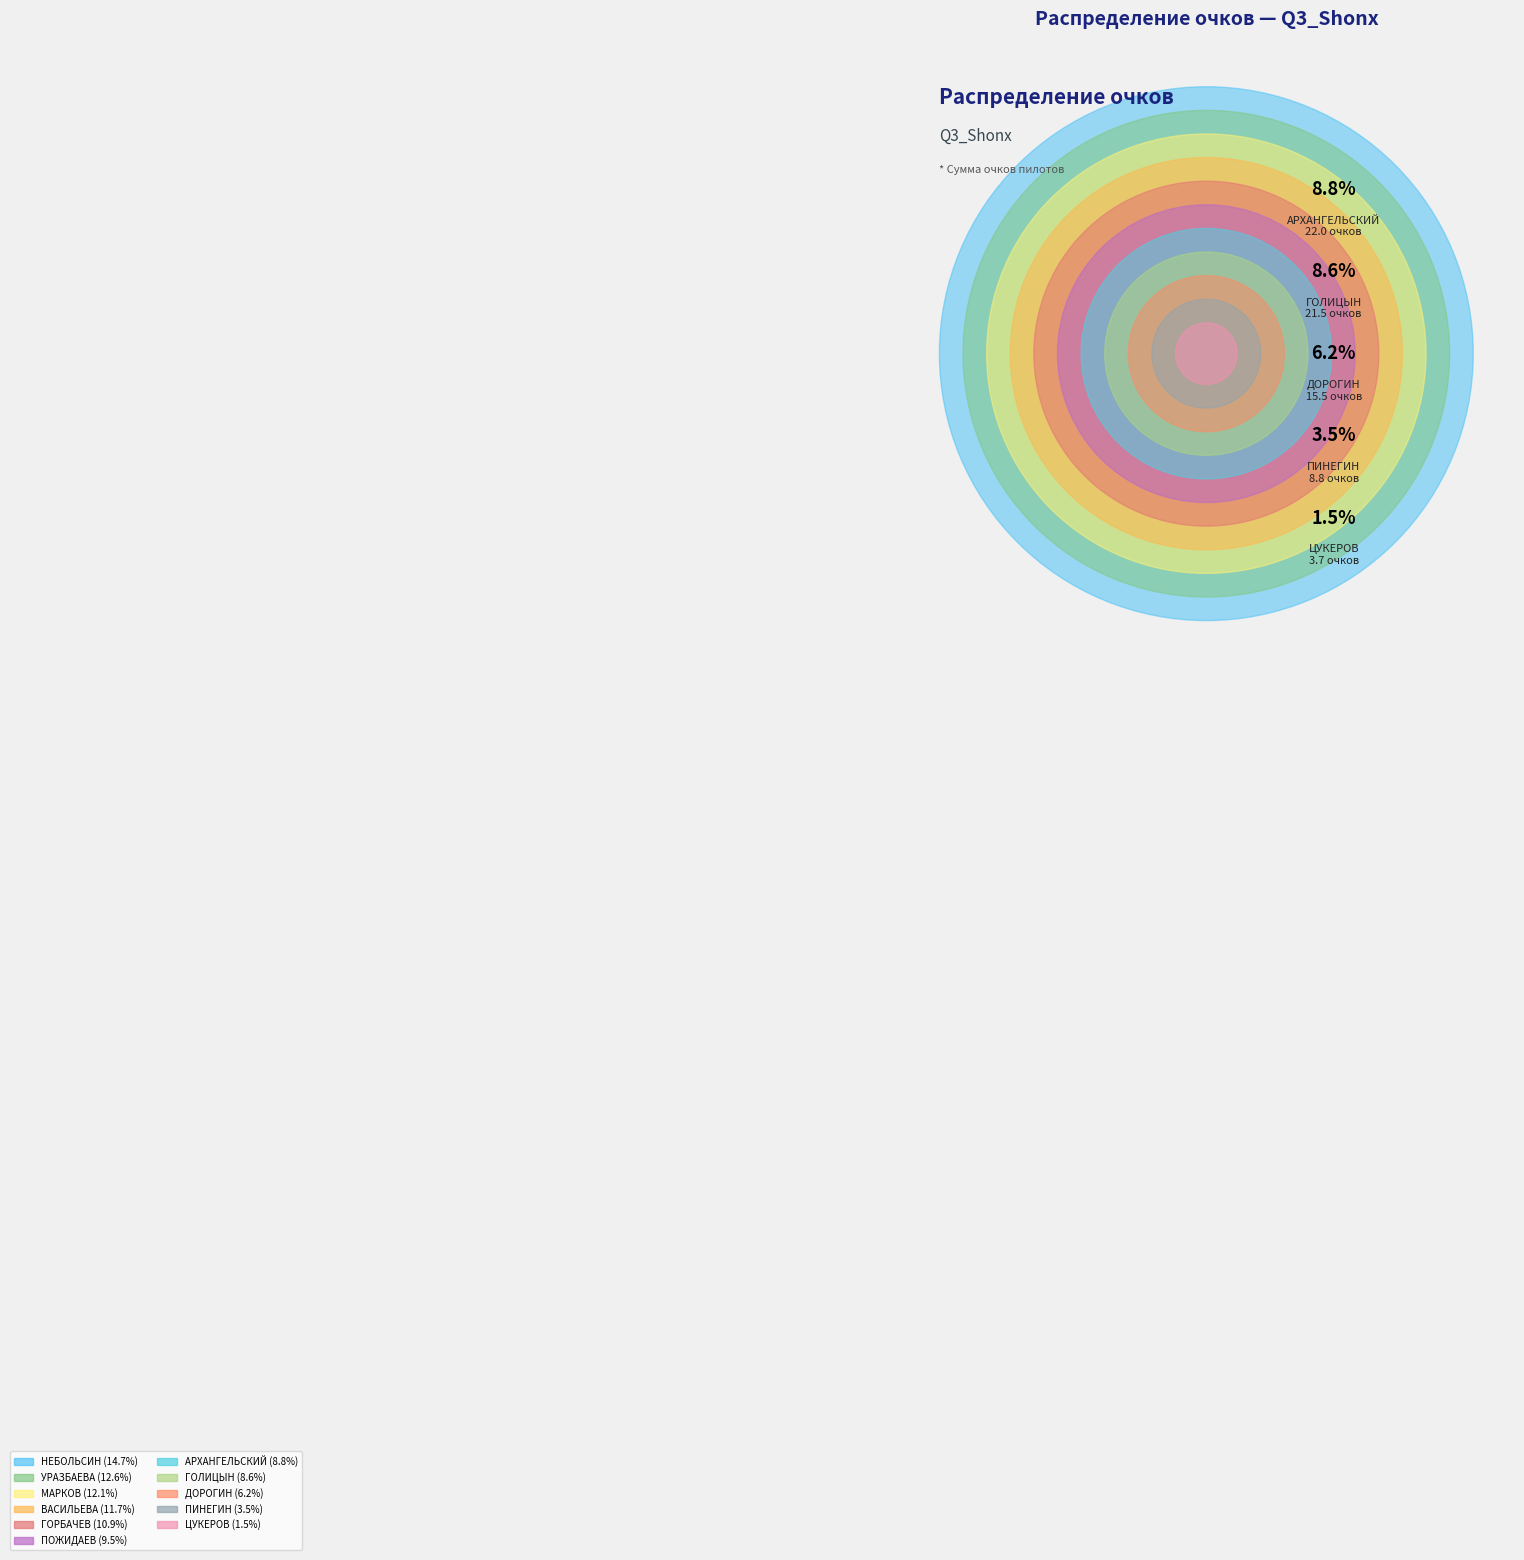

True or false: ГОРБАЧЕВ МАКСИМ accounts for 5% of the total.

False